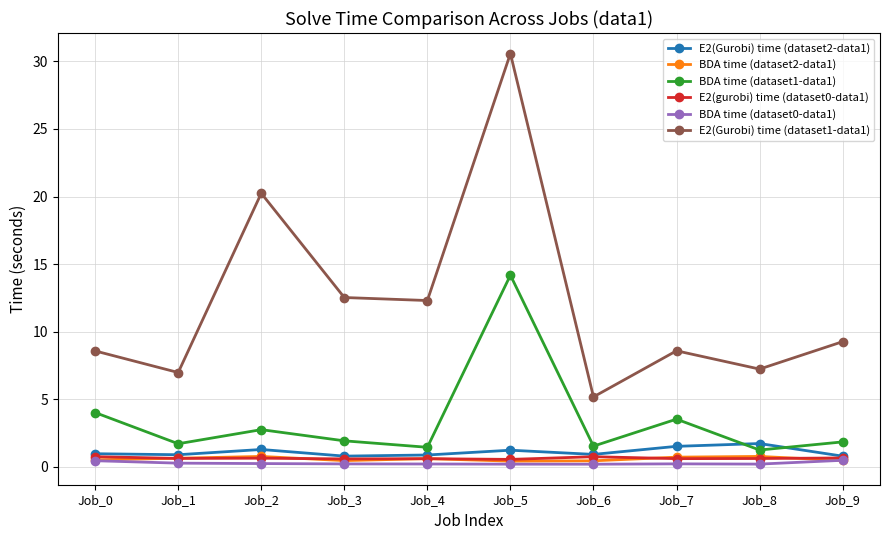

True or false: E2(Gurobi) time (dataset2-data1) has more than 0 points higher than both neighbors.

True